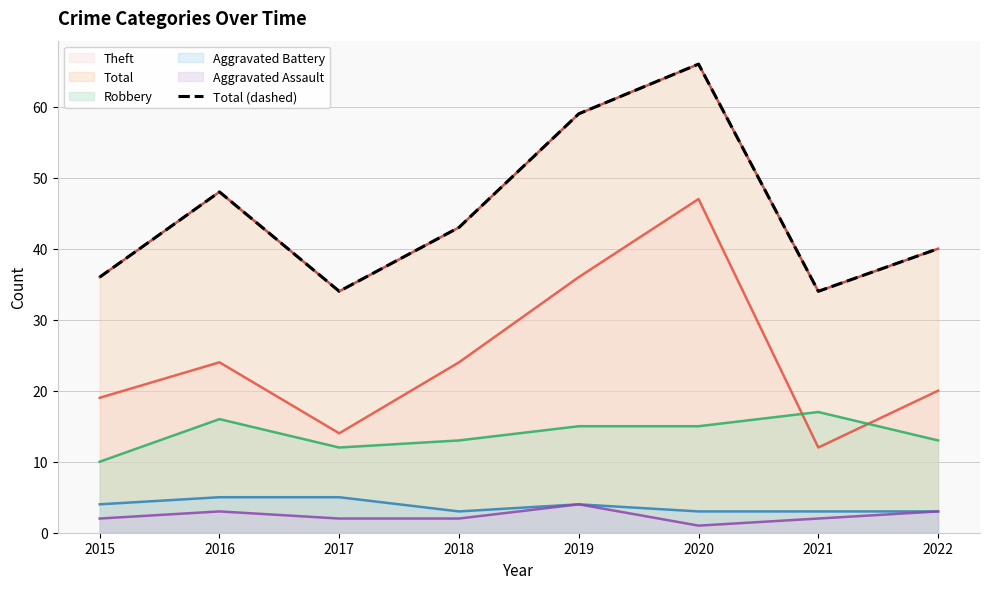

Where is the first local maximum?

2016